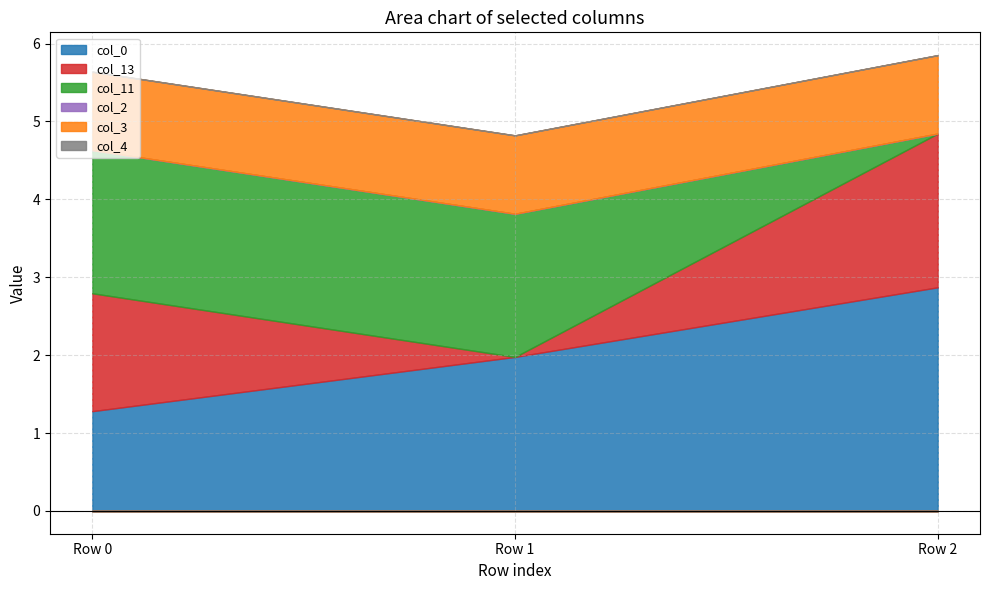

Rank the series by their maximum value, from lowest to highest.

col_2, col_4, col_3, col_11, col_13, col_0